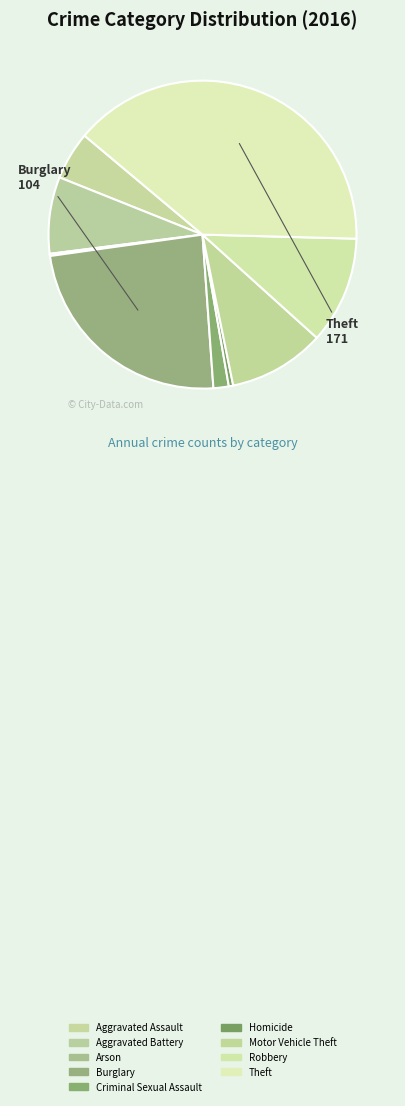

Is Aggravated Battery the majority of the pie?

No